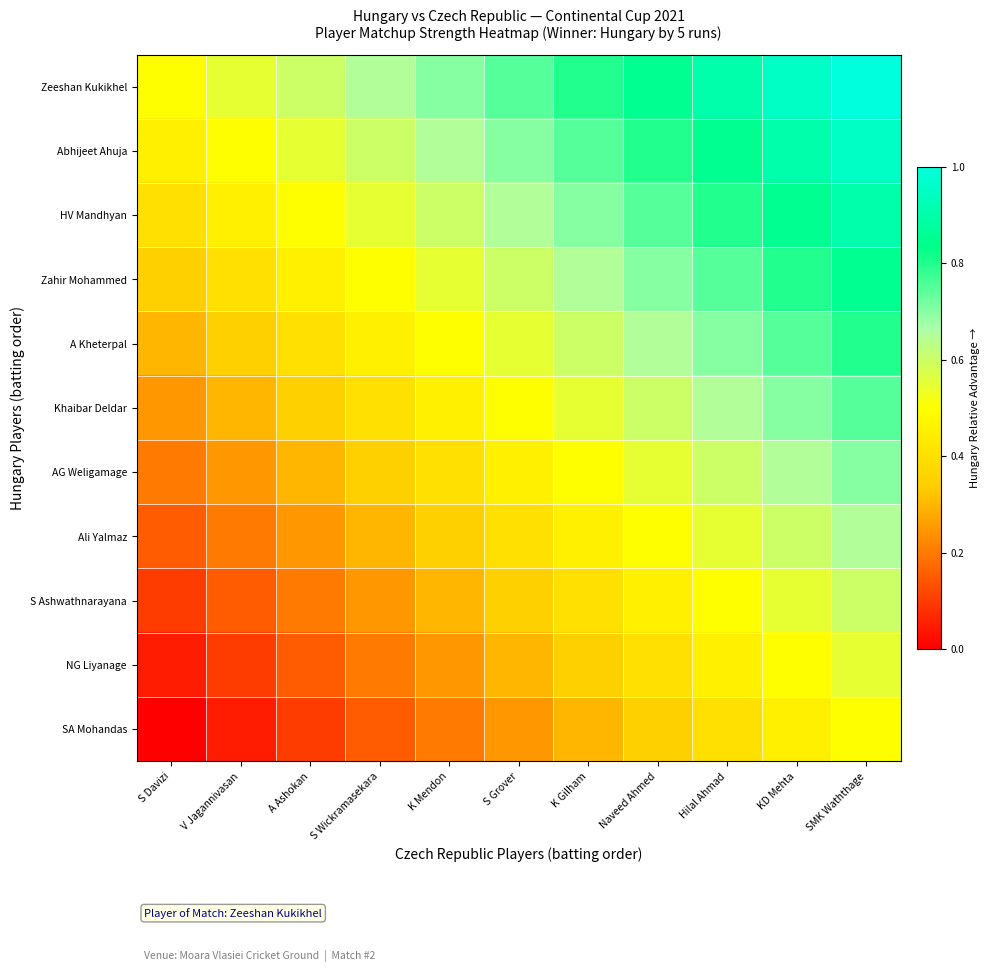

At S Grover, list the series in order from smallest to largest.

SA Mohandas, NG Liyanage, S Ashwathnarayana, Ali Yalmaz, AG Weligamage, Khaibar Deldar, A Kheterpal, Zahir Mohammed, HV Mandhyan, Abhijeet Ahuja, Zeeshan Kukikhel